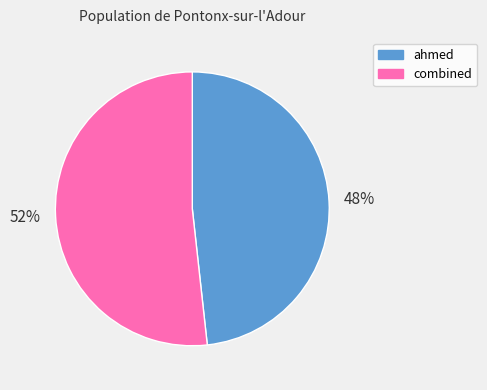

Is the sum of ahmed and combined greater than half?

Yes